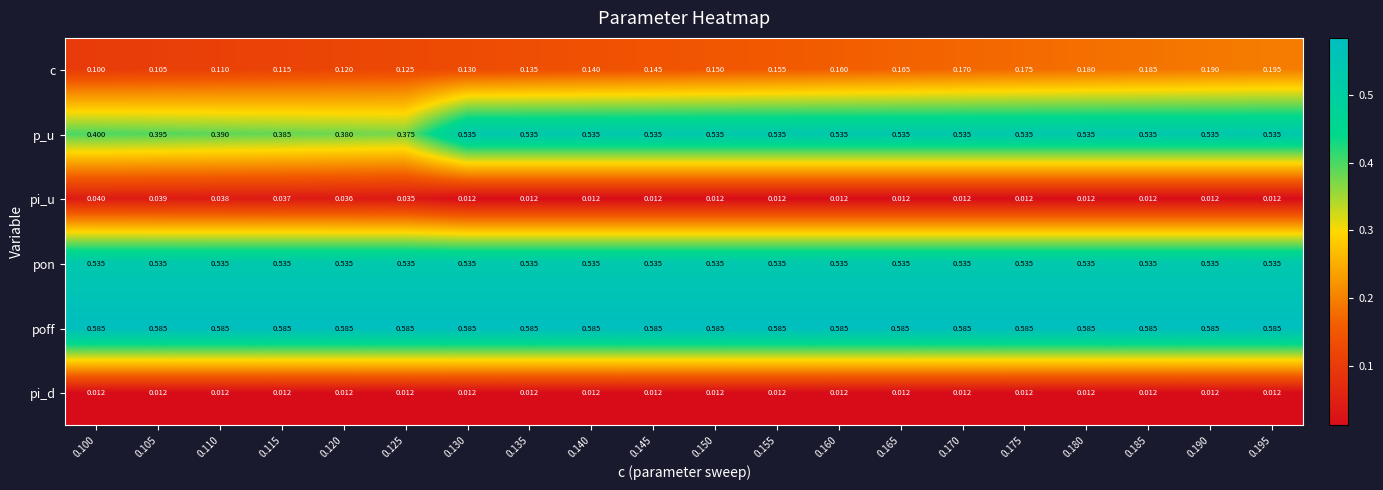

Which series changed the most between 0.105 and 0.190?

p_u